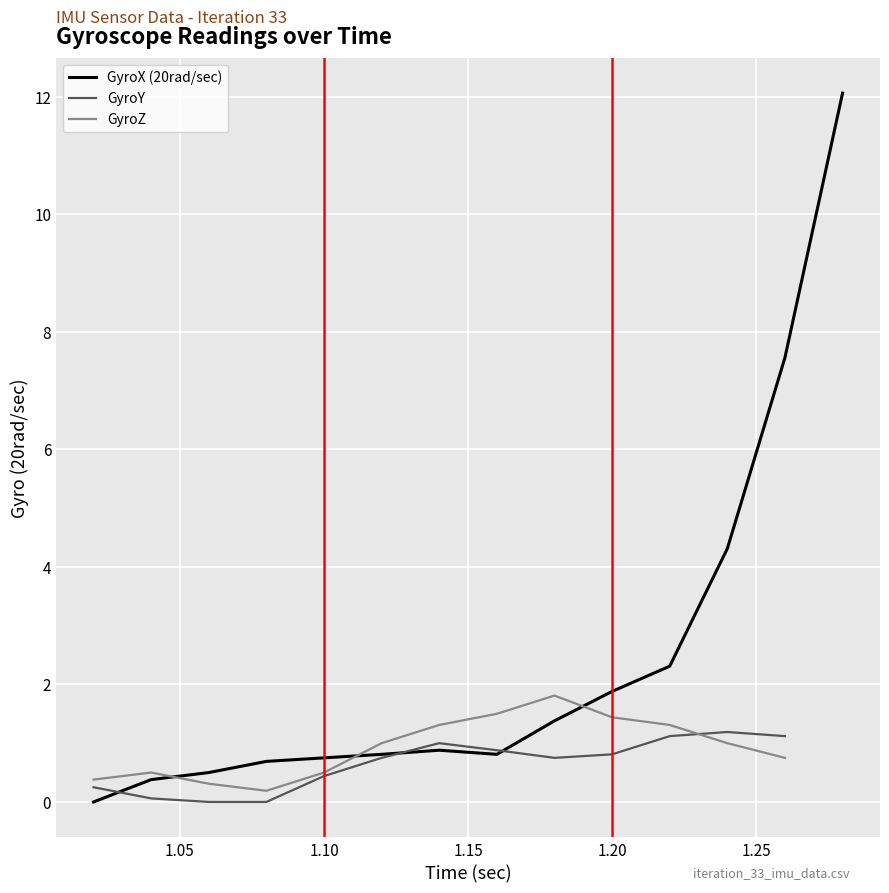

How many distinct data groups are displayed?

3